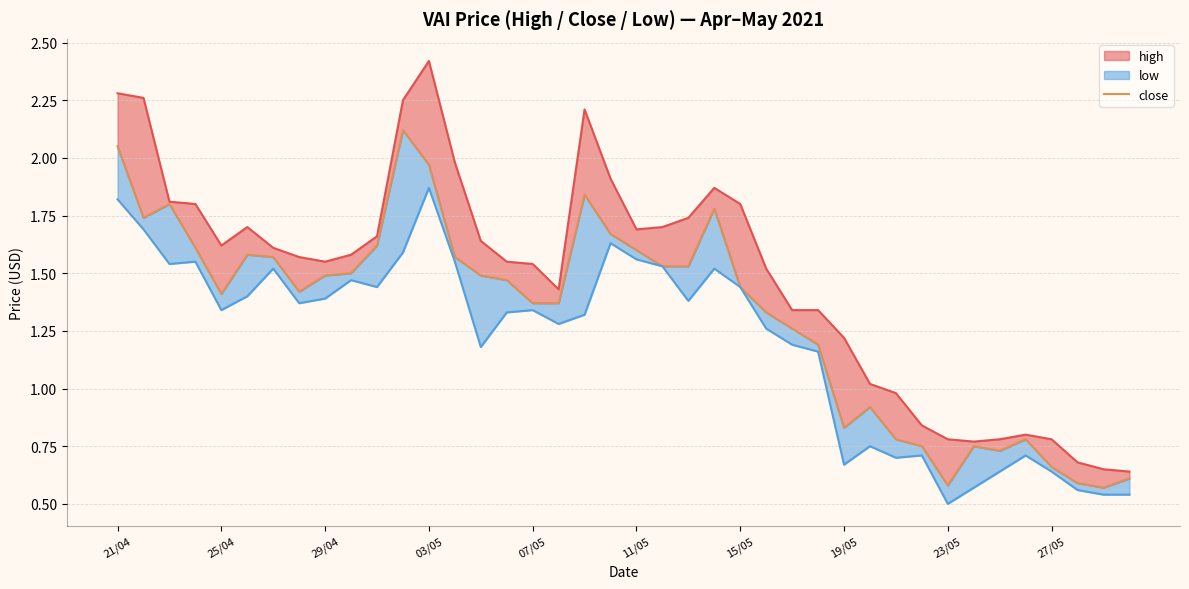

What is the difference between the maximum and minimum values in the close series?

1.6